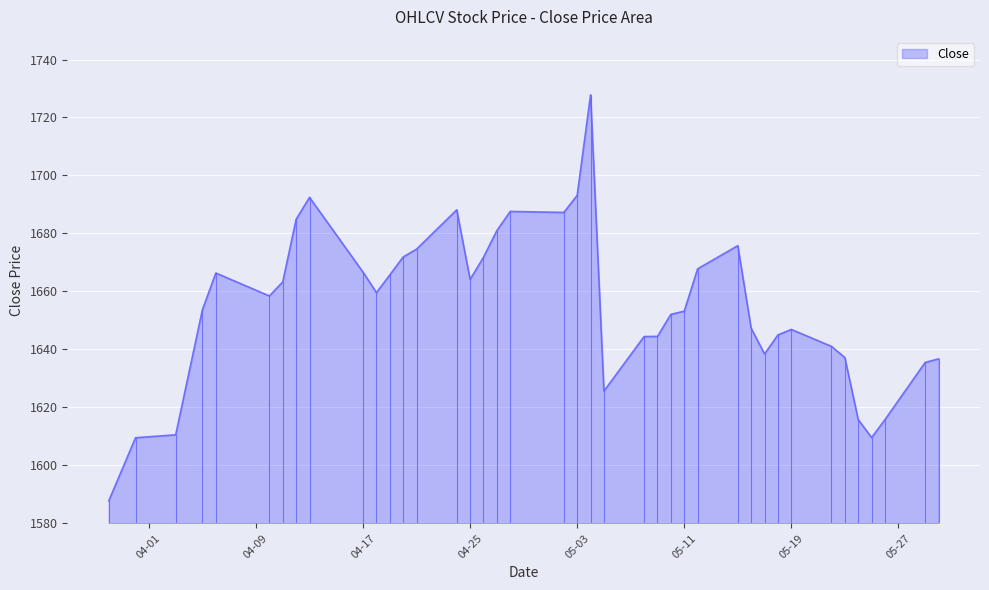

What is the difference between the maximum and minimum values?

140.0